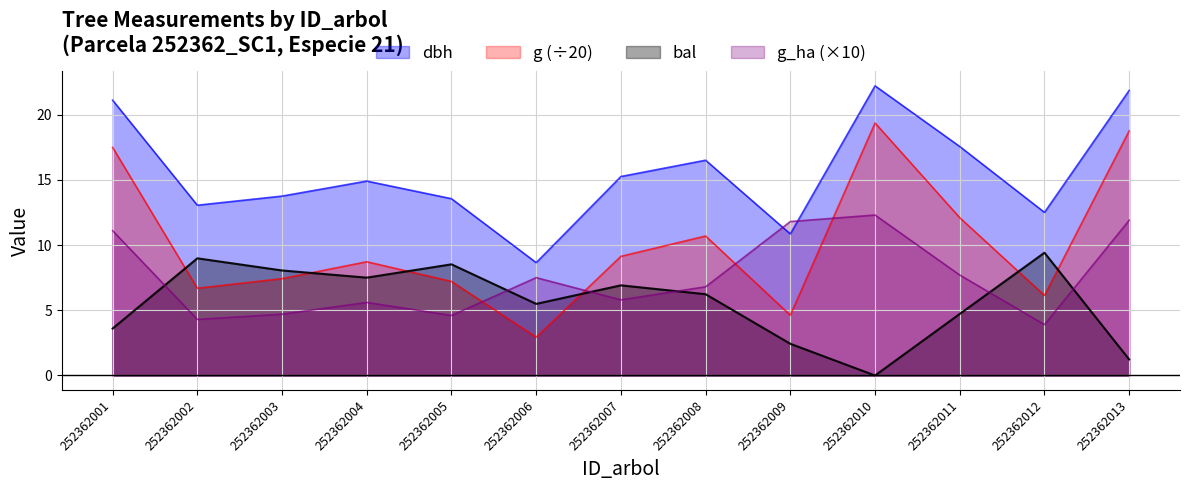

Does the chart have visible grid lines?

Yes